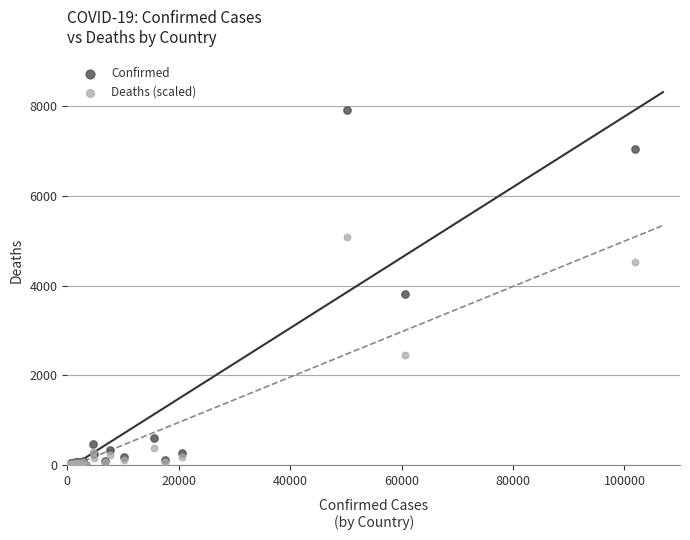

Across all series, what Y value is closest to 3962?

3810.0